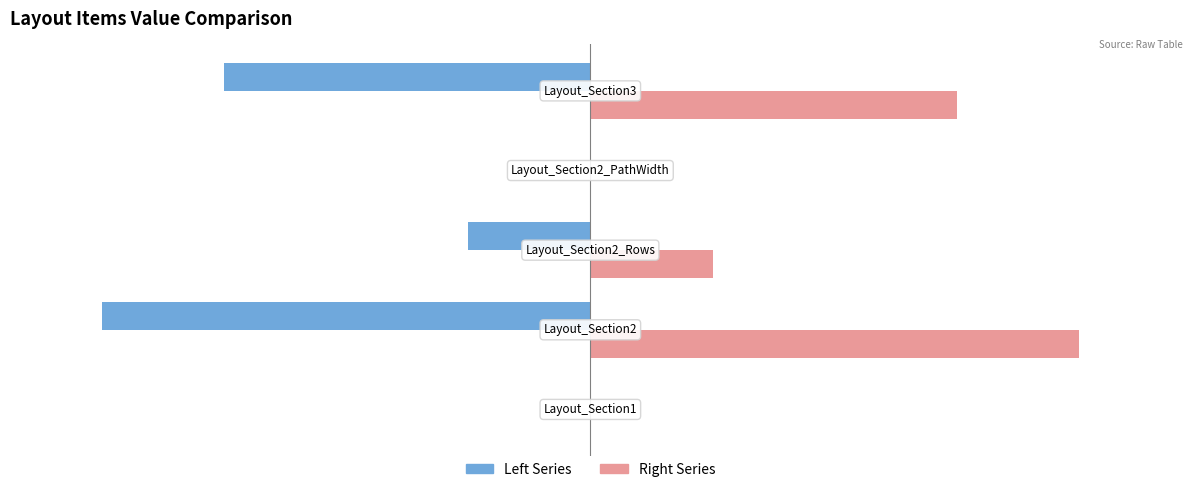

Which series has the largest total across all categories?

Right Series